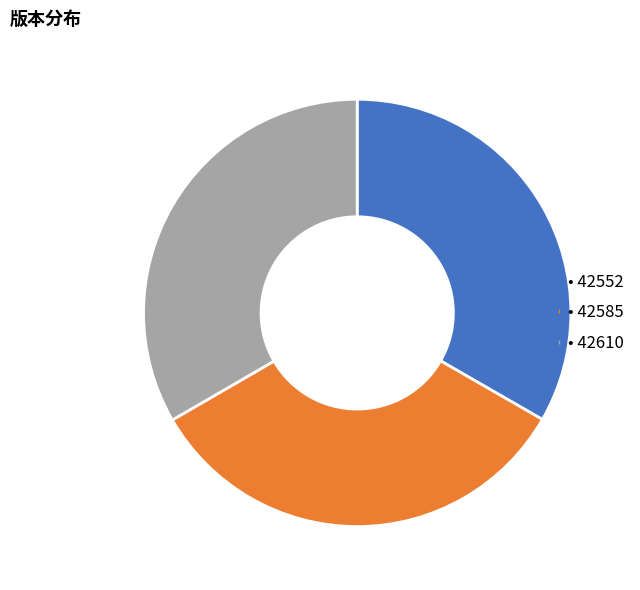

Is there any slice that represents more than half of the pie?

No